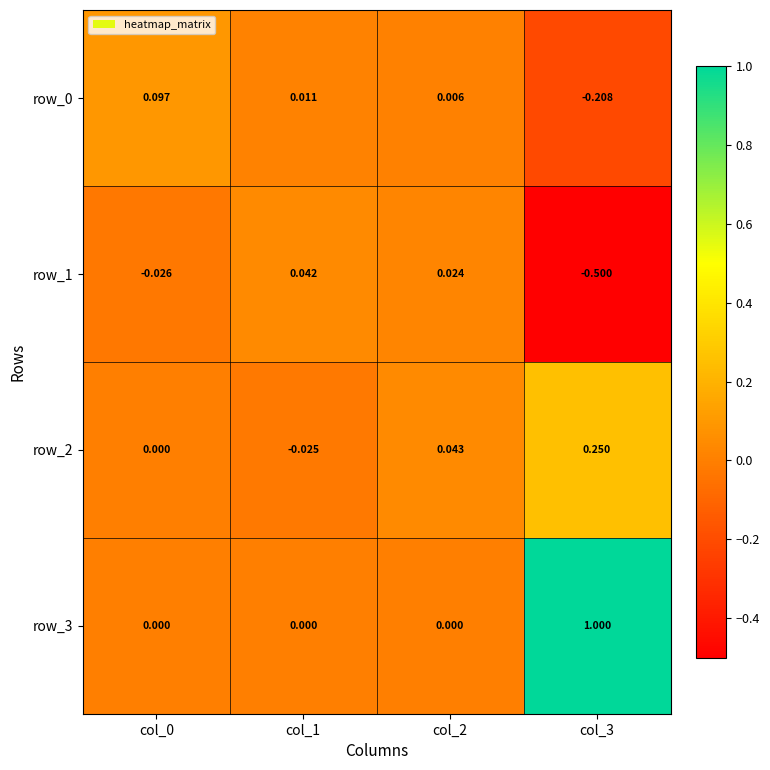

Rank the series at col_2 from lowest to highest value.

row_3, row_0, row_1, row_2